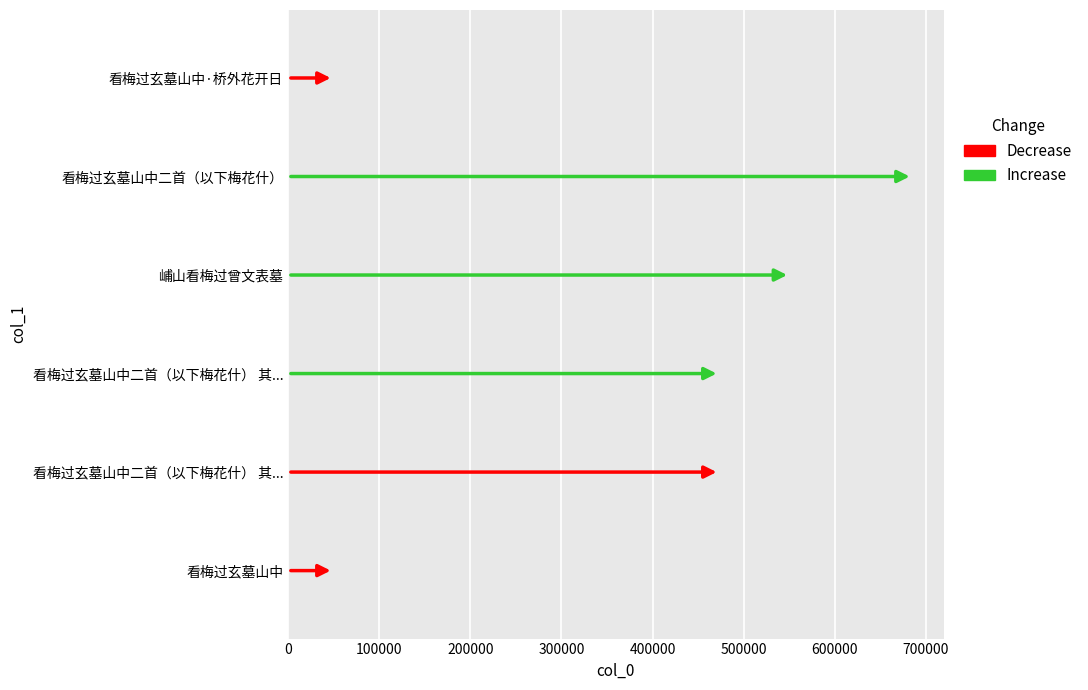

Rank the series by their maximum value, from highest to lowest.

Increase, Decrease